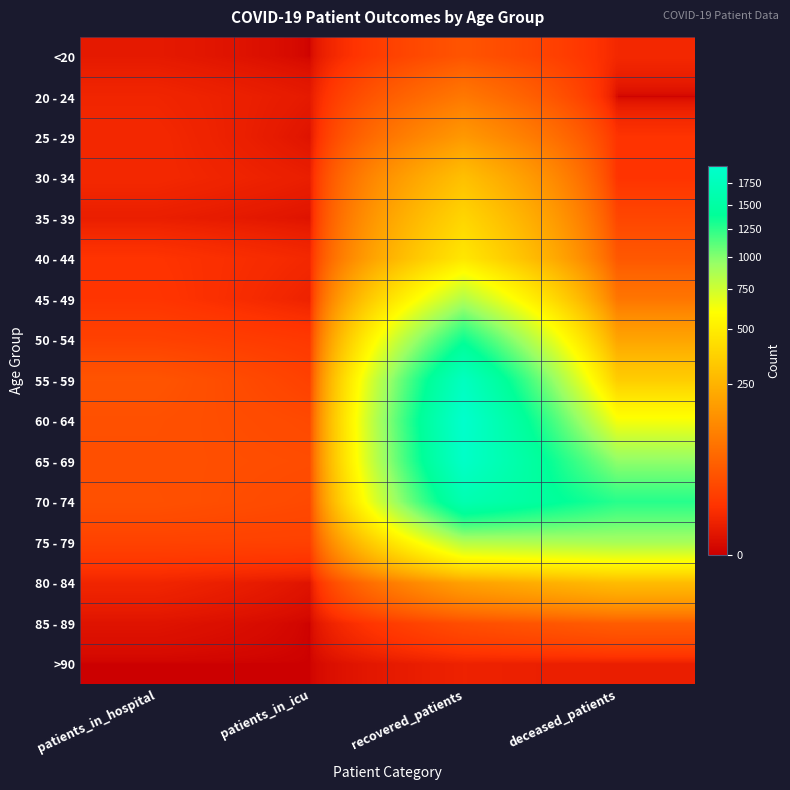

At which category is the sum across all series the highest?

recovered_patients